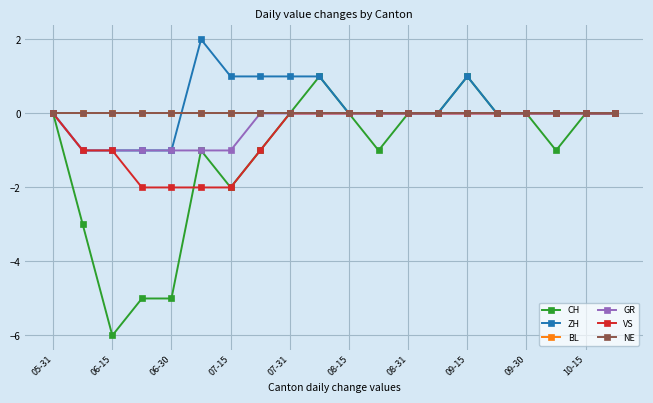

Is this an area chart (filled region under the line)?

No